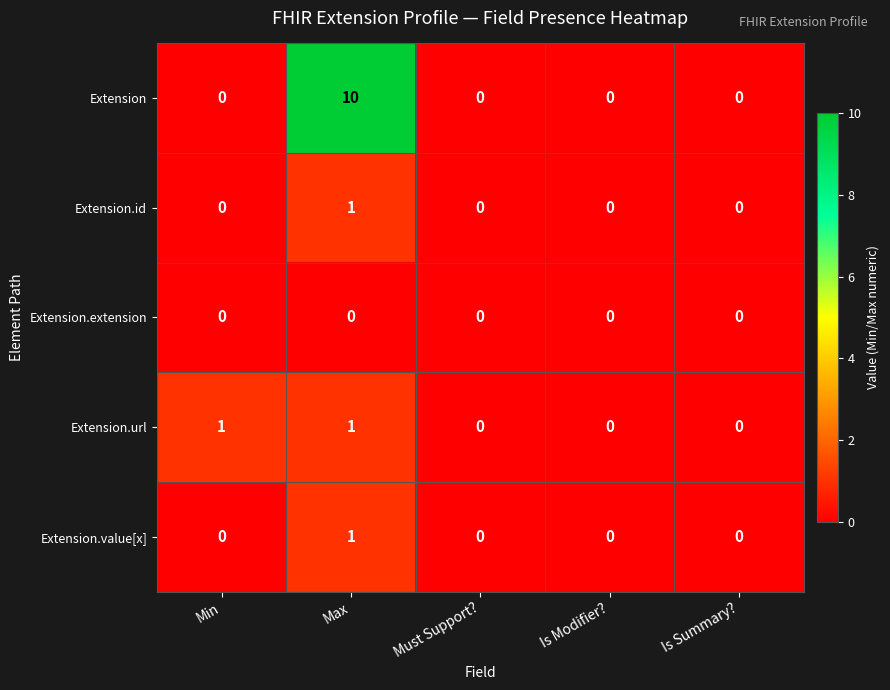

Reading left to right, what are all the values shown in this chart?

Extension: 0	10	0	0	0
Extension.id: 0	1	0	0	0
Extension.extension: 0	0	0	0	0
Extension.url: 1	1	0	0	0
Extension.value[x]: 0	1	0	0	0